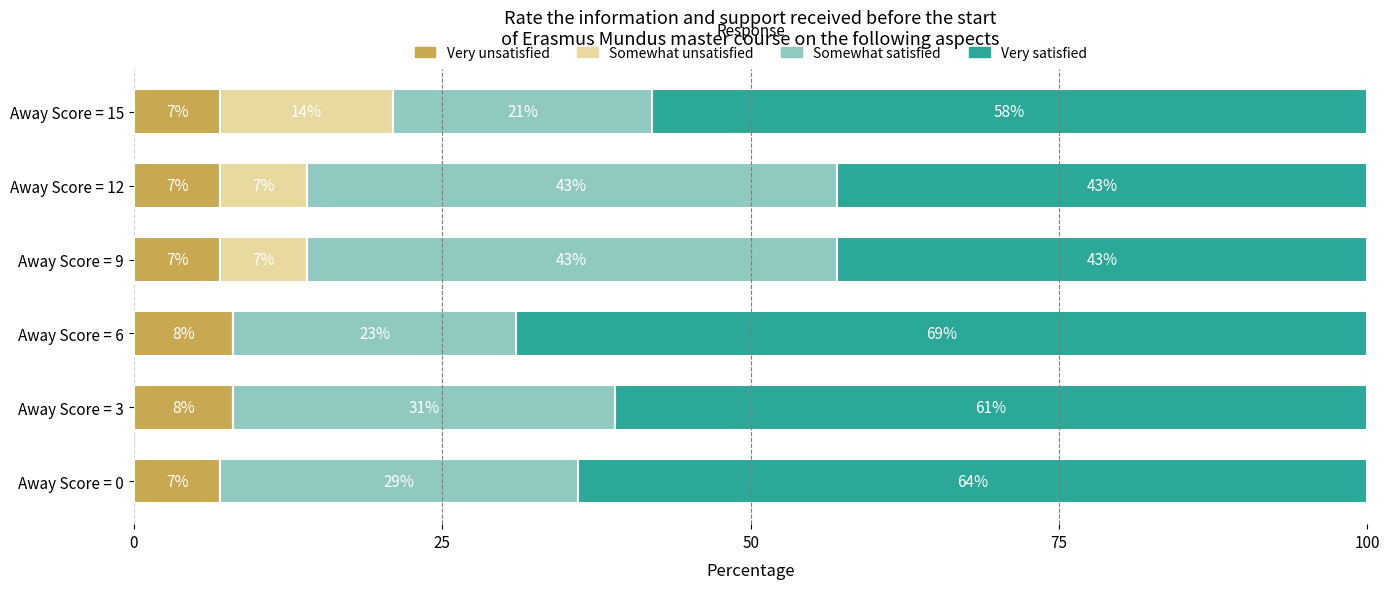

True or false: Very unsatisfied has a value of 2 at Away Score = 9.

False